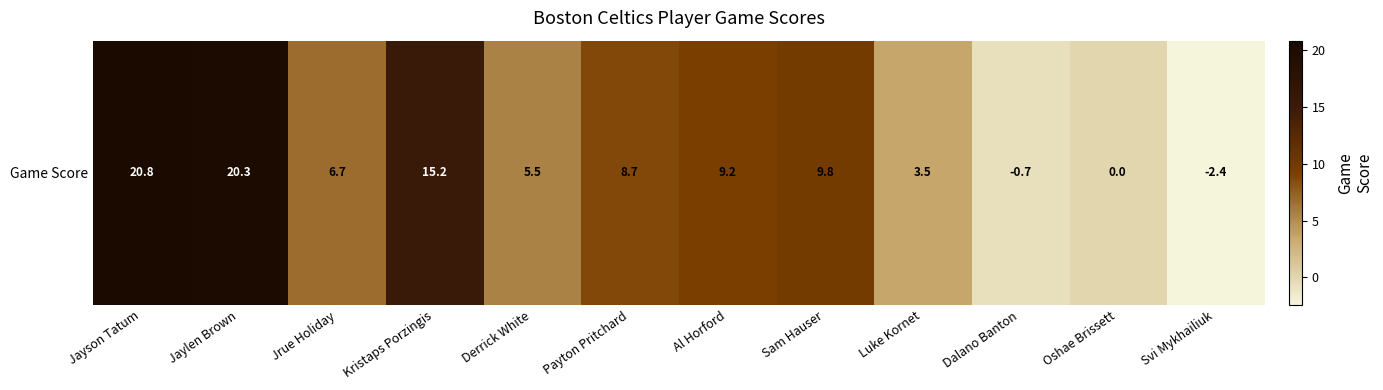

List the labels in order of value, largest first.

Jayson Tatum, Jaylen Brown, Kristaps Porzingis, Sam Hauser, Al Horford, Payton Pritchard, Jrue Holiday, Derrick White, Luke Kornet, Oshae Brissett, Dalano Banton, Svi Mykhailiuk